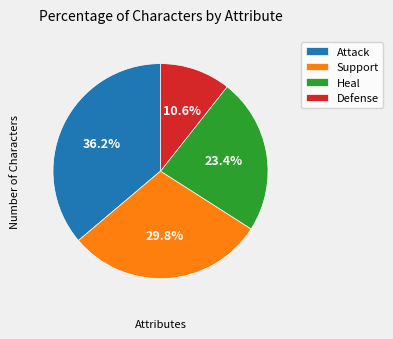

Does Defense account for over 50% of the chart?

No